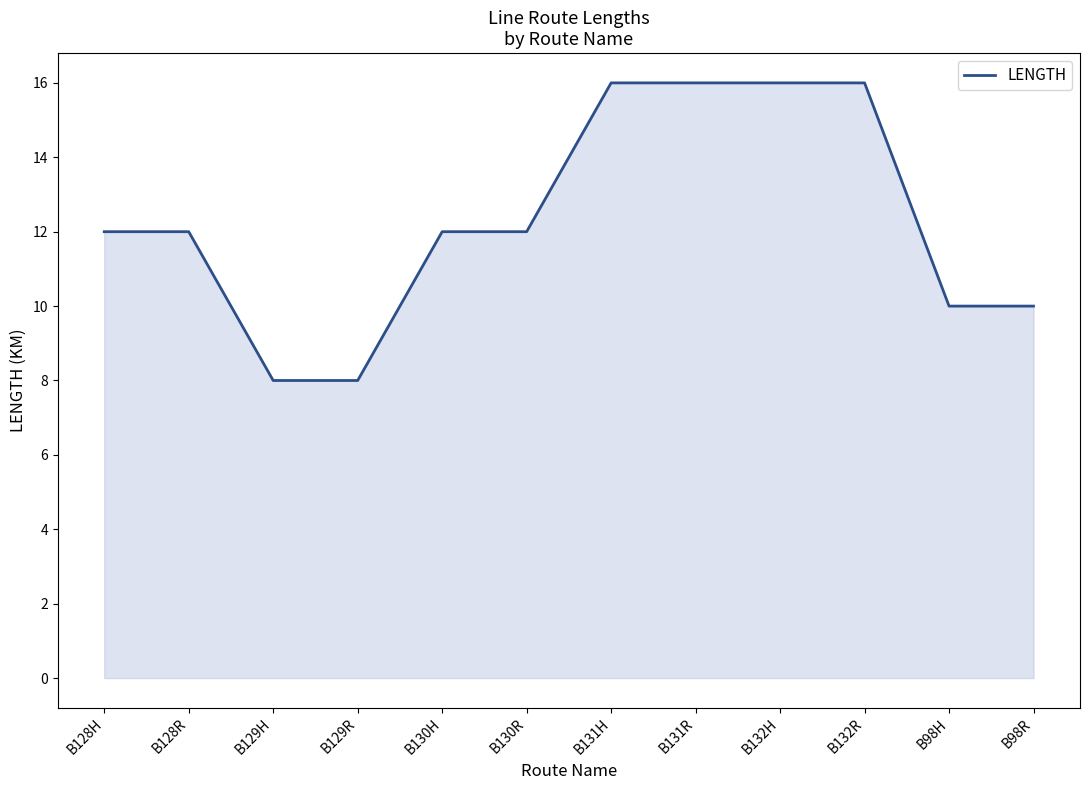

What position from the left is B130R?

6